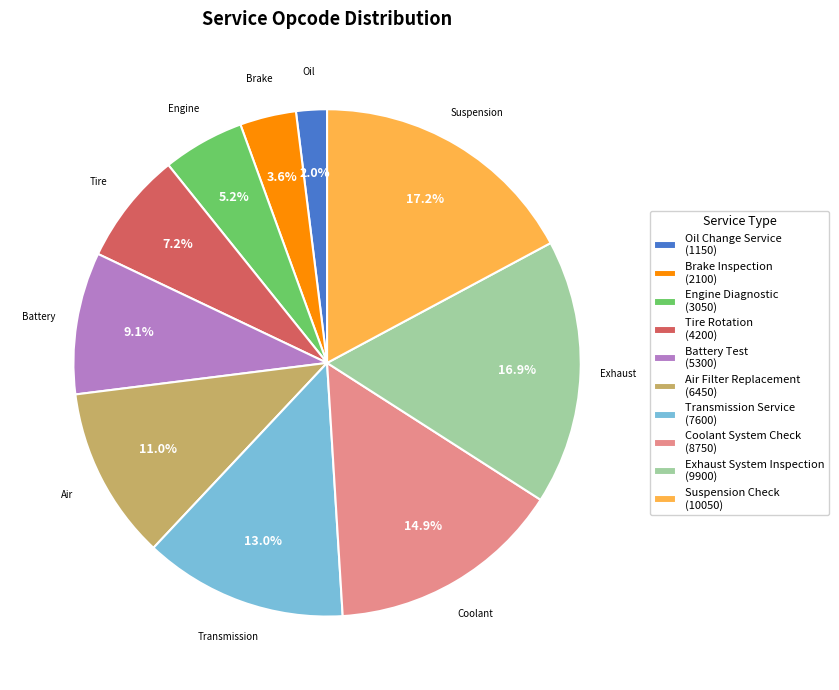

True or false: Oil Change Service accounts for 2% of the total.

True